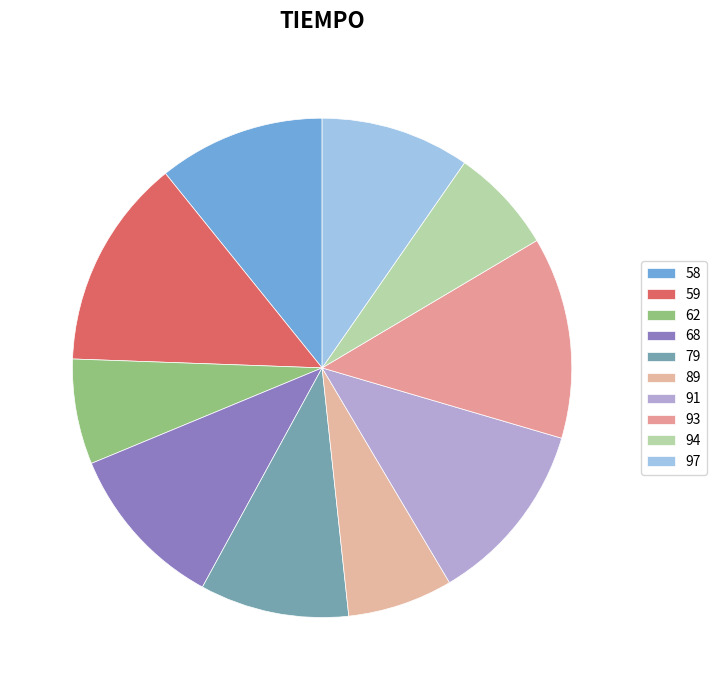

To the nearest percent, what is the combined percentage of 93 and 79?

23%